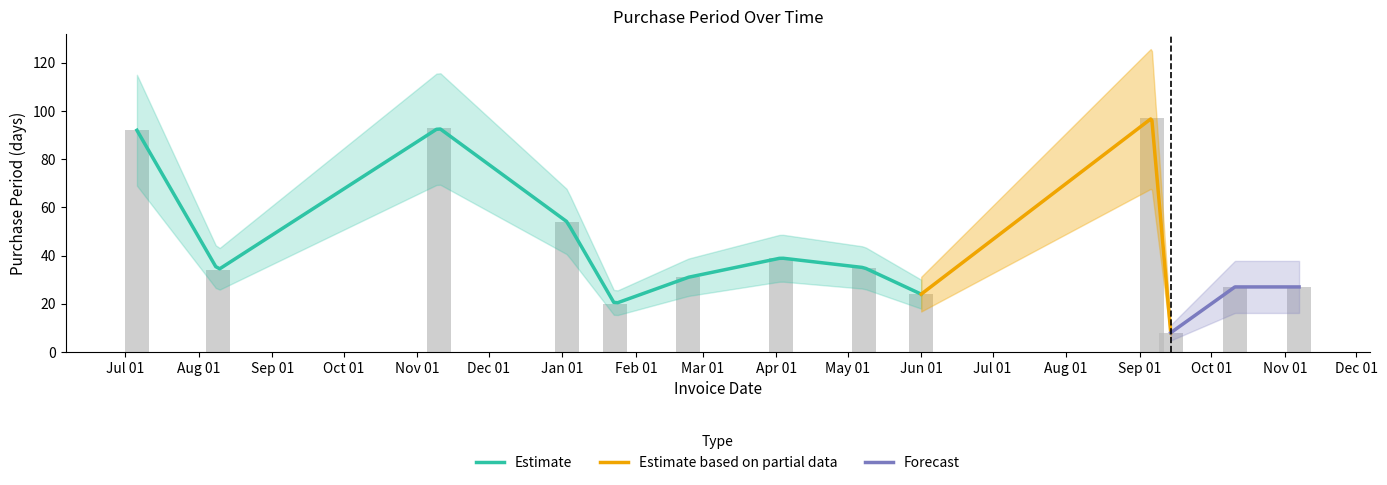

What position from the right is Jan 01?

10